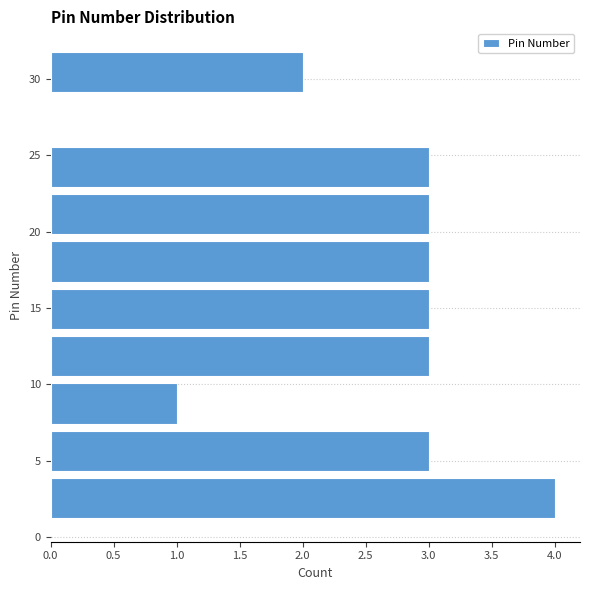

Reading bottom to top, list every bar in this chart as the range it spans on the y-axis followed by its length. Neither the bar edges nor the lengths are printed on the chart, so give them approximately, as read against the axes.

1.0 to 4.1: 4
4.1 to 7.2: 3
7.2 to 10.3: 1
10.3 to 13.4: 3
13.4 to 16.5: 3
16.5 to 19.6: 3
19.6 to 22.7: 3
22.7 to 25.8: 3
25.8 to 28.9: 0
28.9 to 32.0: 2